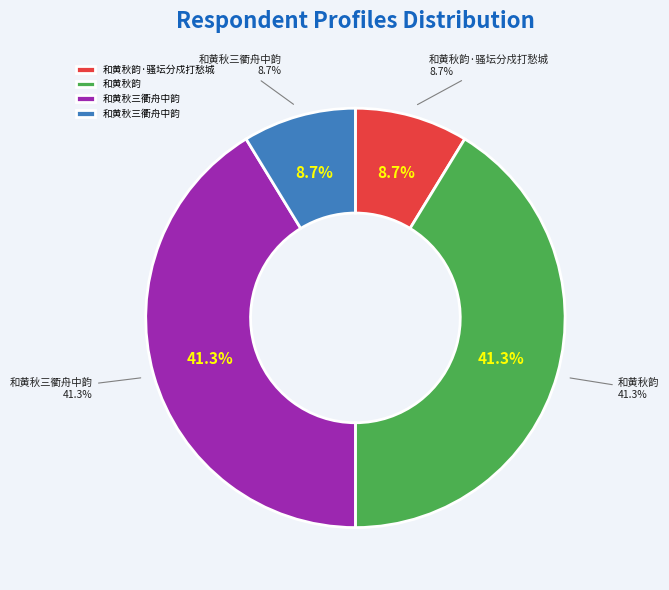

How many slices are in this pie chart?

4